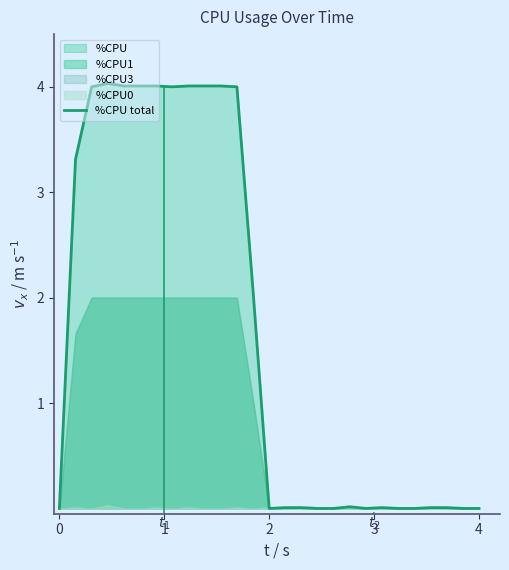

What is the sum of all values?

45.5